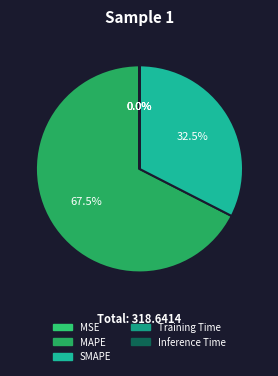

To the nearest percent, what portion does MAPE represent?

67%